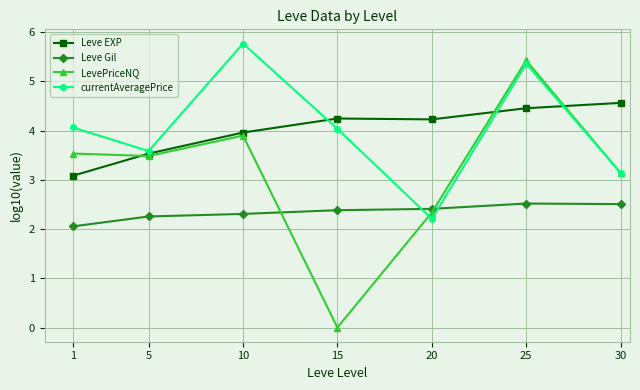

Where do Leve Gil and LevePriceNQ first cross each other?

10 and 15